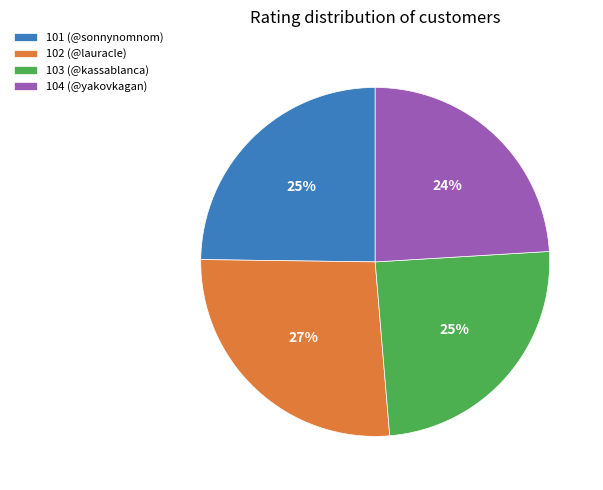

Which slice is the largest?

102 (@lauracle)